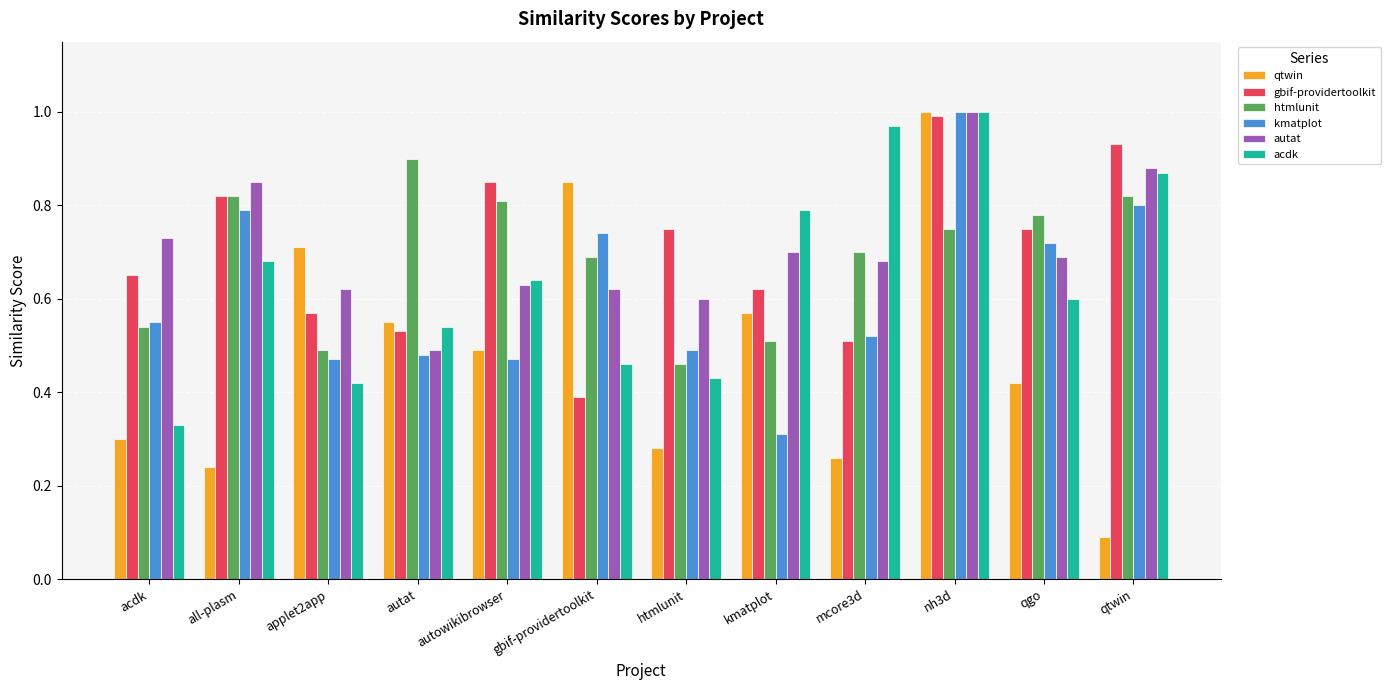

Which series has the widest spread of values?

qtwin